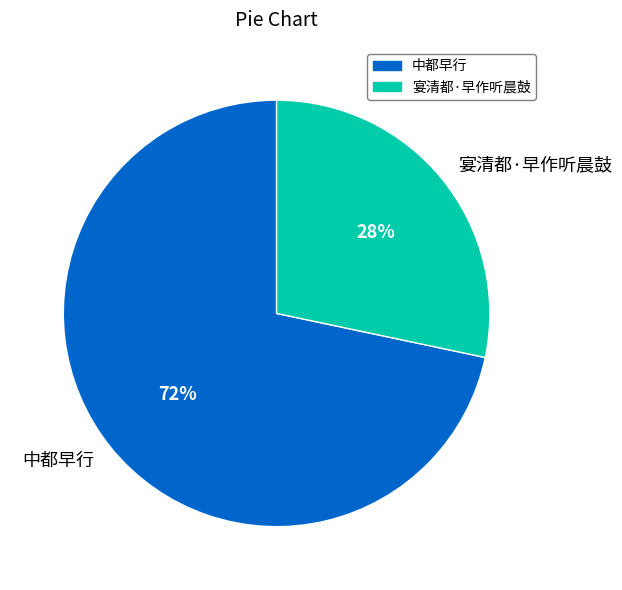

How many segments does this pie chart have?

2